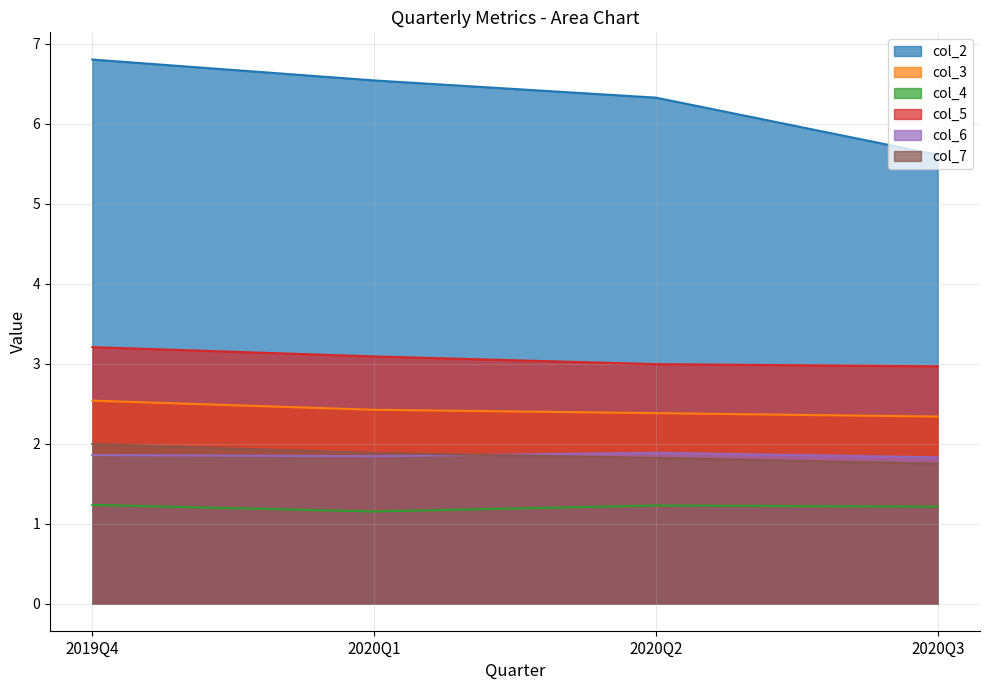

The value of col_6 at 2020Q1 is 0.8. True or false?

False